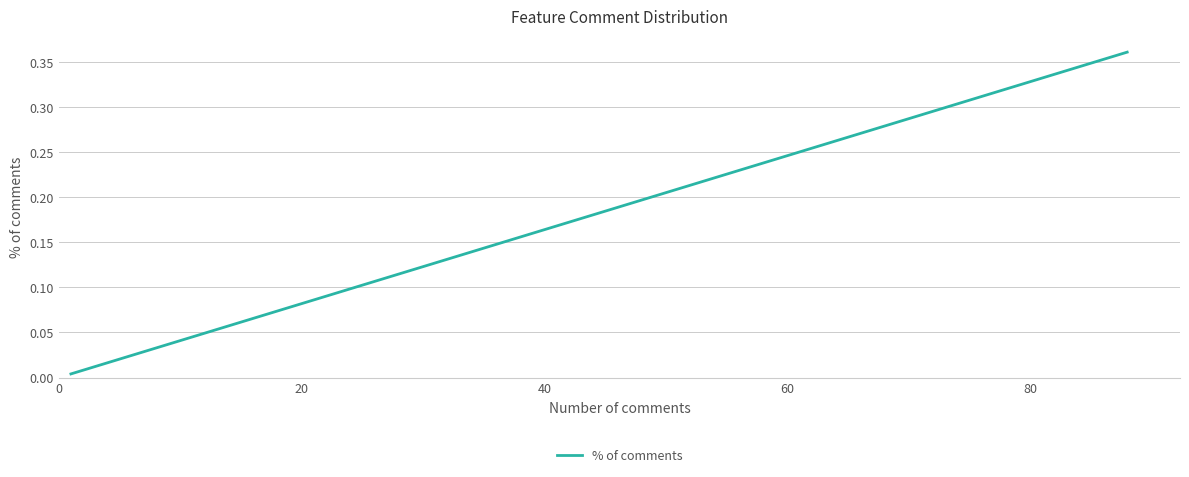

The chart shows a value of 0.1 at 12. True or false?

False